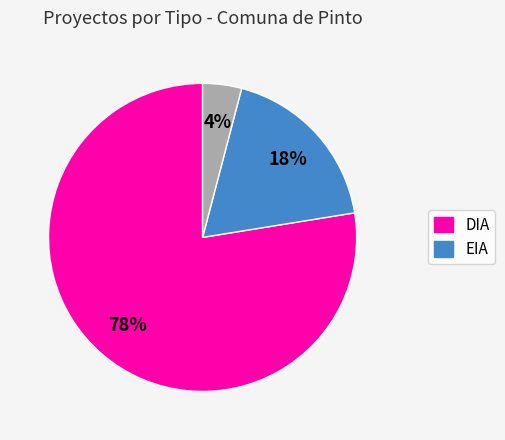

Is there a majority slice in this chart?

Yes